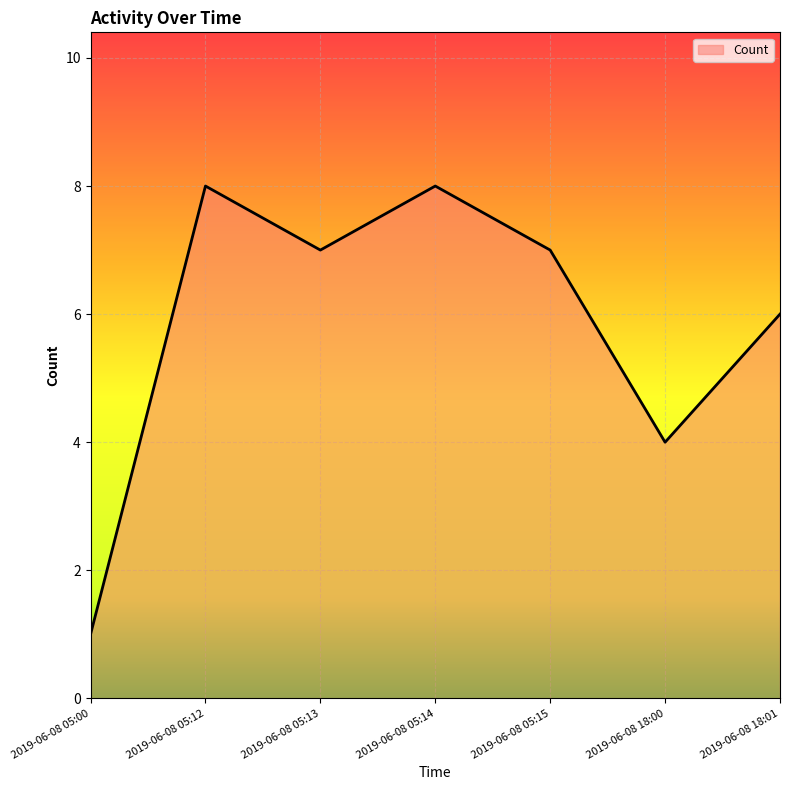

What is the difference between the second highest and minimum values?

7